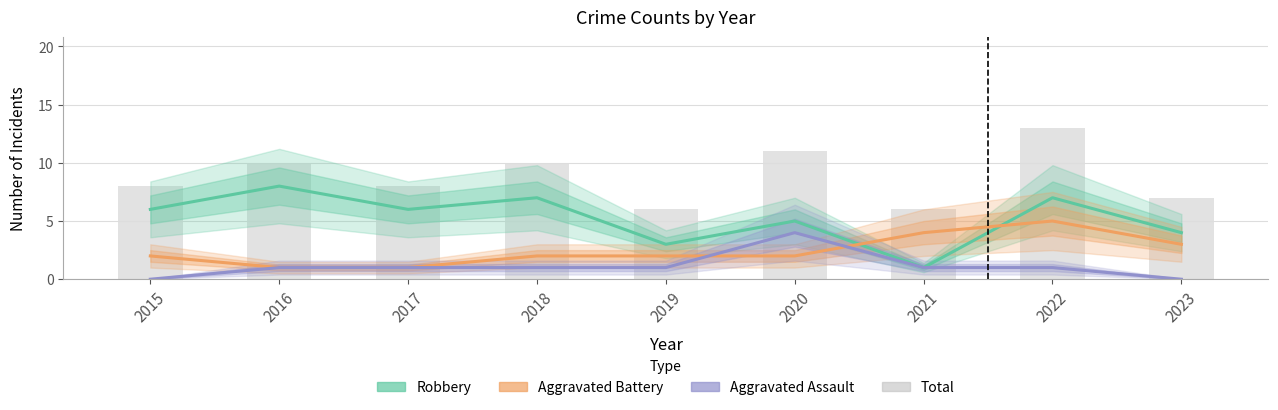

At how many categories does at least one series exceed 3?

9